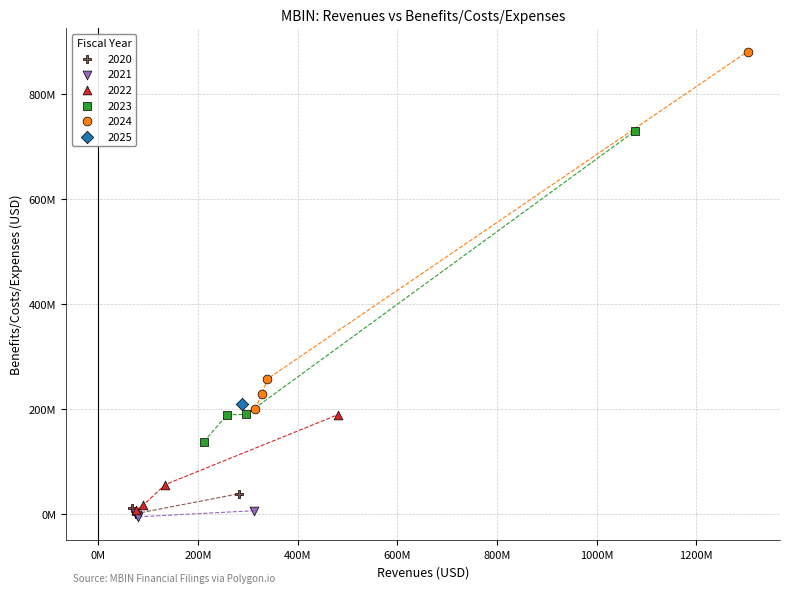

What are all the series names shown in the legend?

2020, 2021, 2022, 2023, 2024, 2025